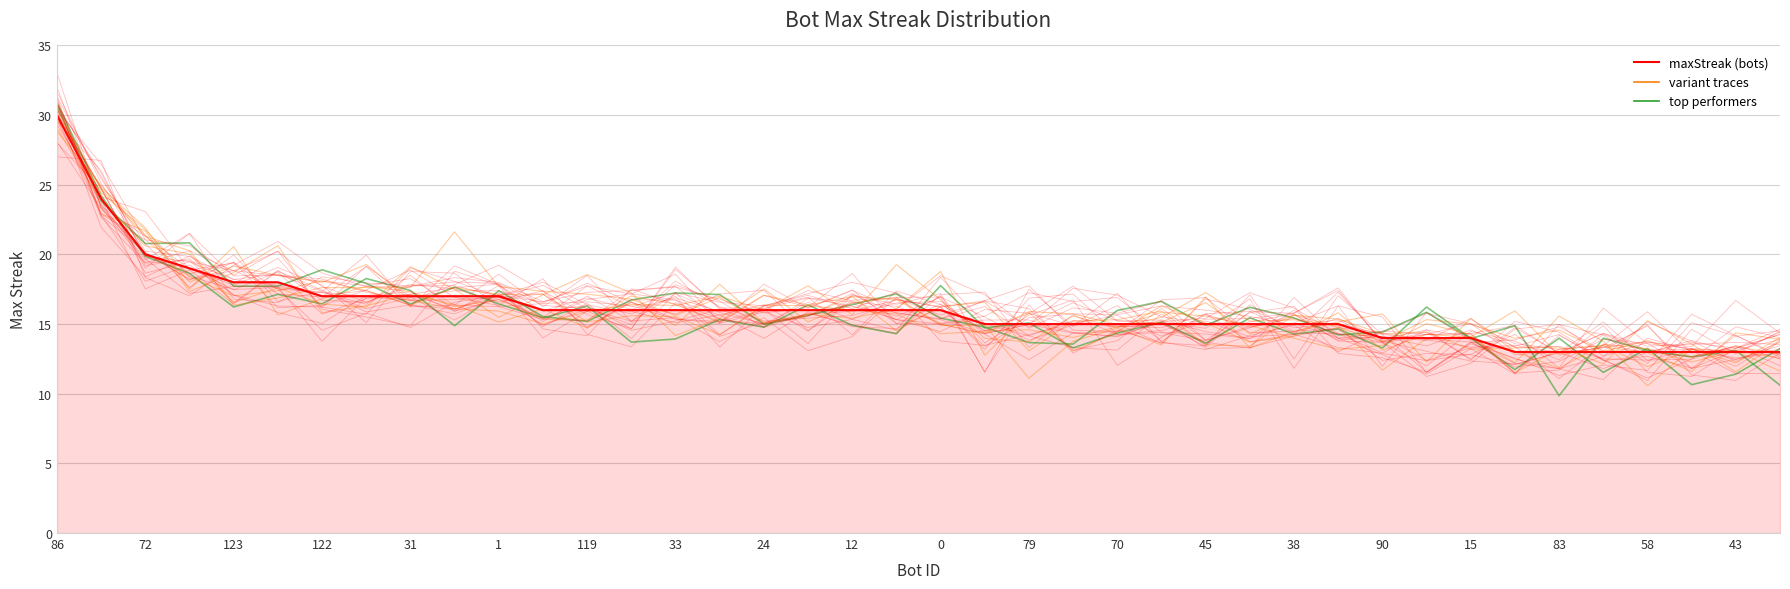

True or false: the data has more than 0 interior local peaks.

False